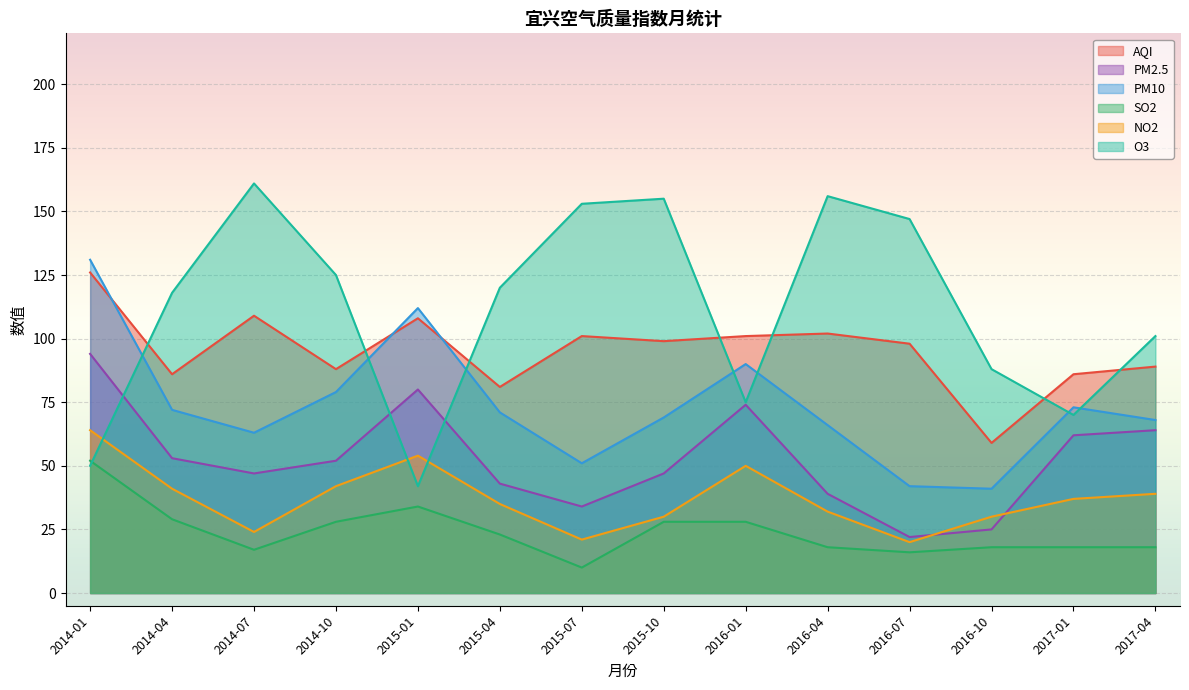

What is the maximum value shown in the chart?

161